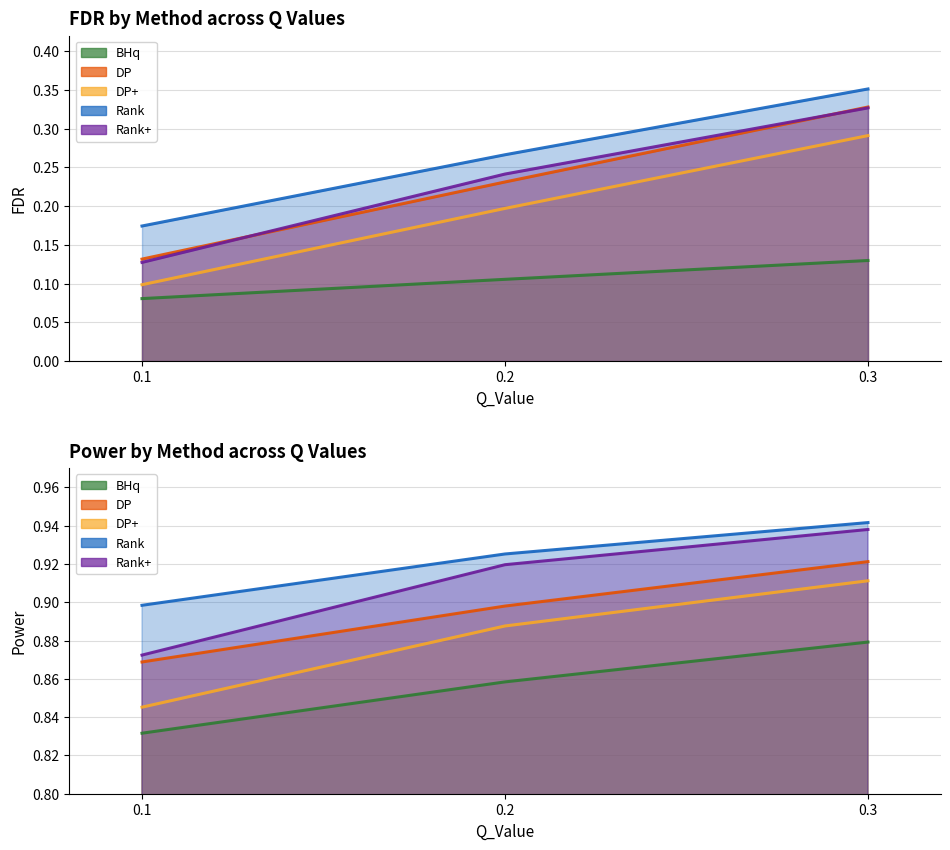

What is the total value across all series at 0.1?

0.6